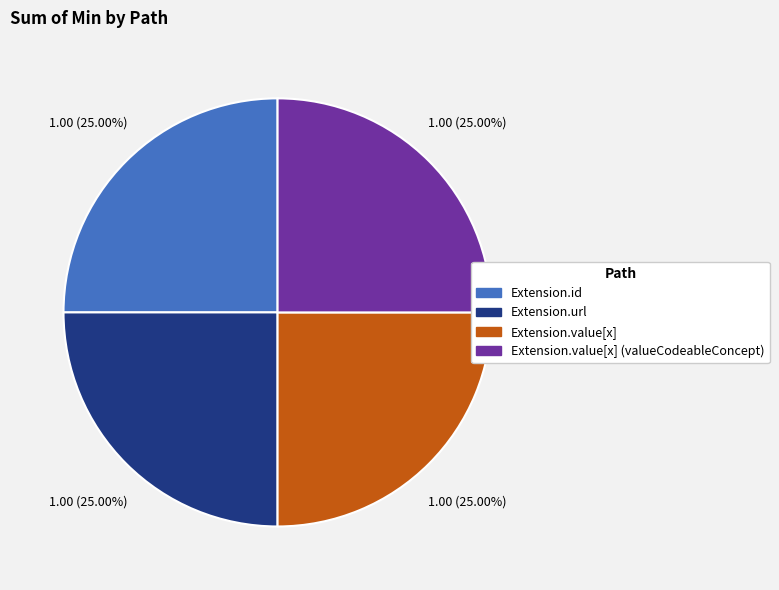

How many slices are in this pie chart?

4